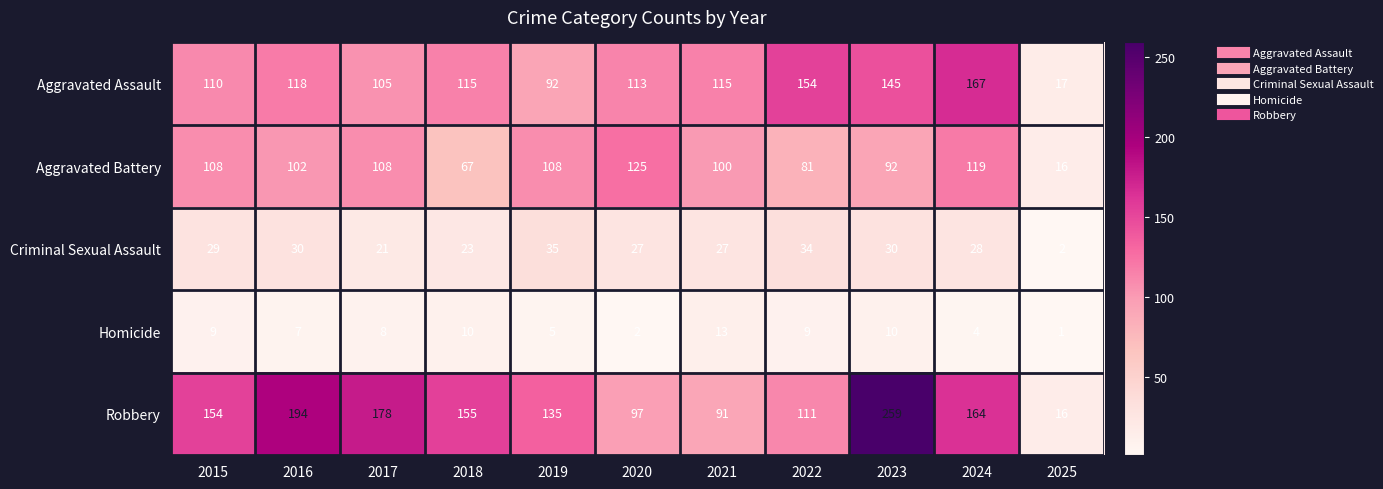

List the series in order of their peak value, highest first.

Robbery, Aggravated Assault, Aggravated Battery, Criminal Sexual Assault, Homicide